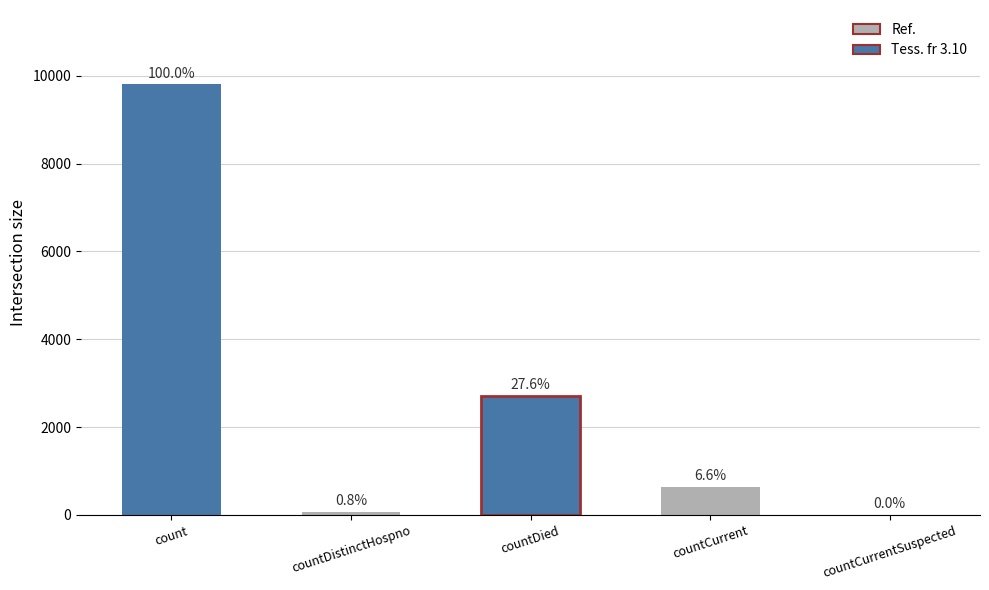

What is the greatest value displayed?

9811